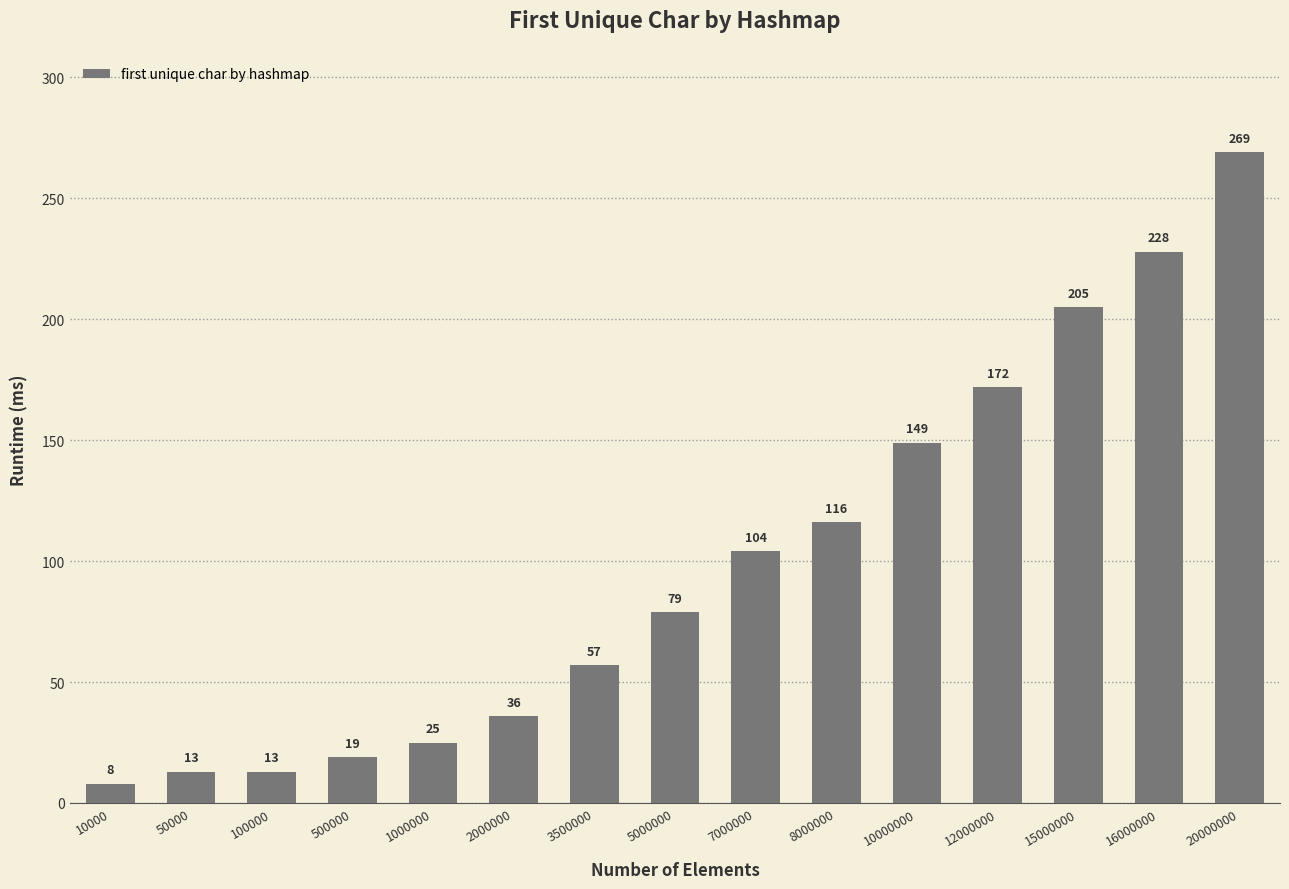

What is the greatest value displayed?

269